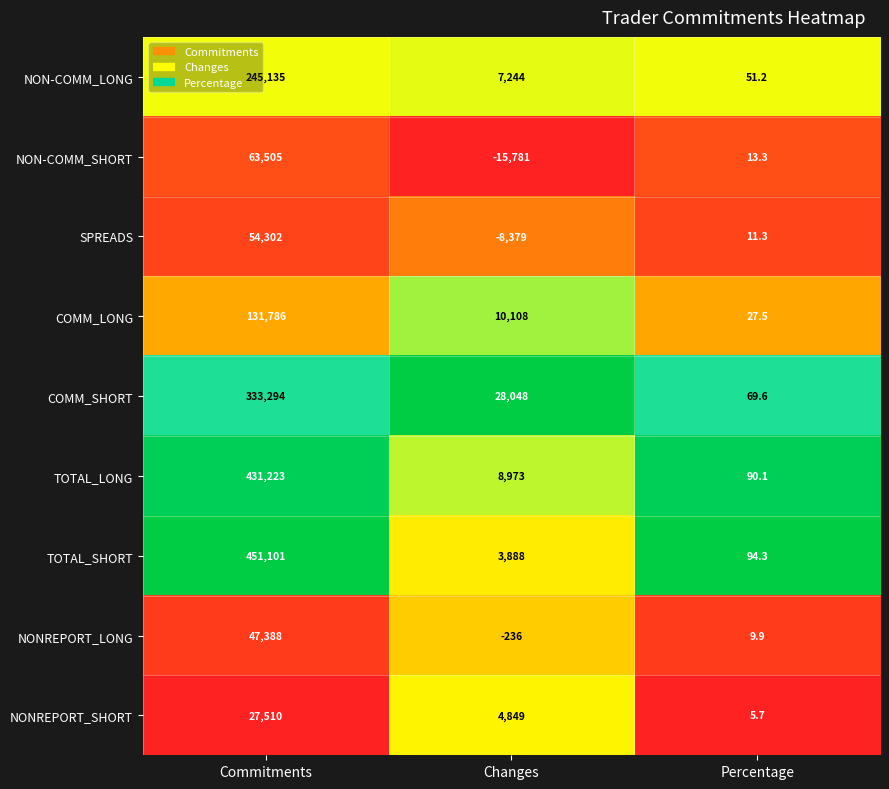

At Changes, list the series in order from largest to smallest.

COMM_SHORT, COMM_LONG, TOTAL_LONG, NON-COMM_LONG, NONREPORT_SHORT, TOTAL_SHORT, NONREPORT_LONG, SPREADS, NON-COMM_SHORT